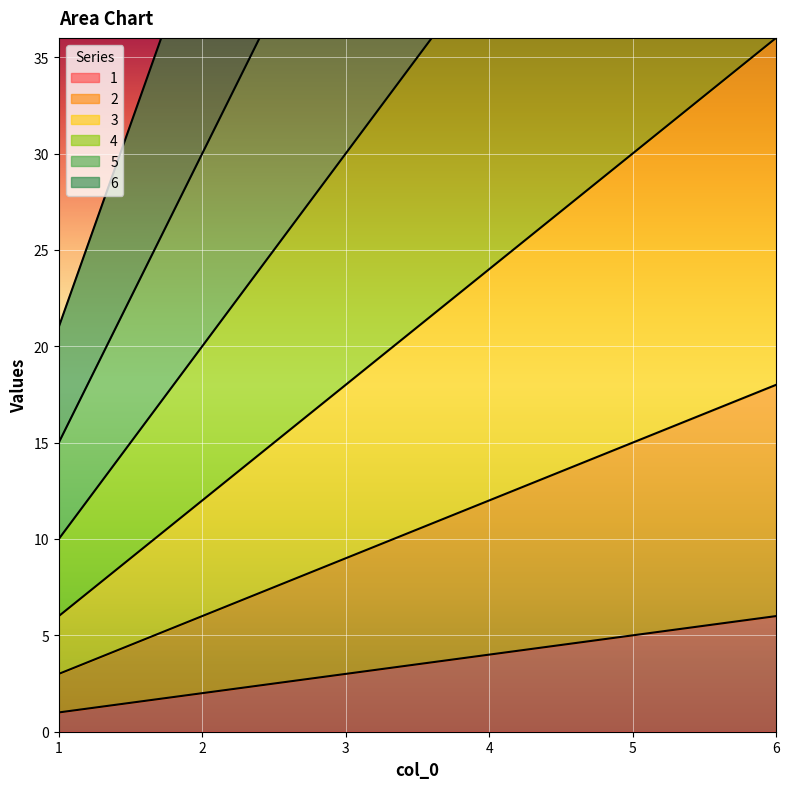

Where does the 3 series first go above 24?

5